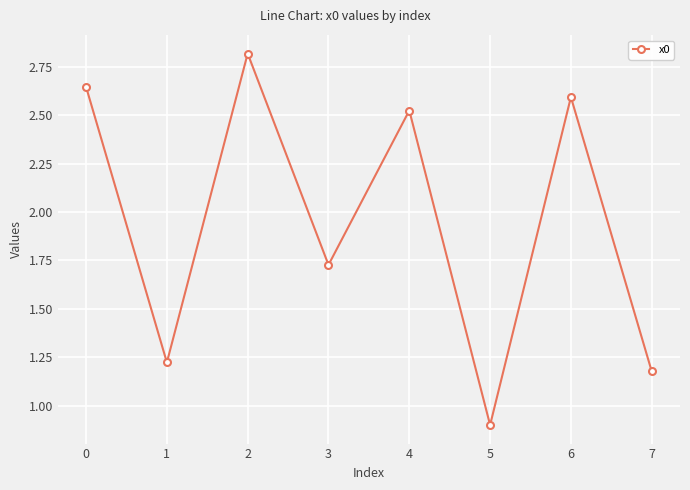

List the labels in order of value, largest first.

2, 0, 6, 4, 3, 1, 7, 5